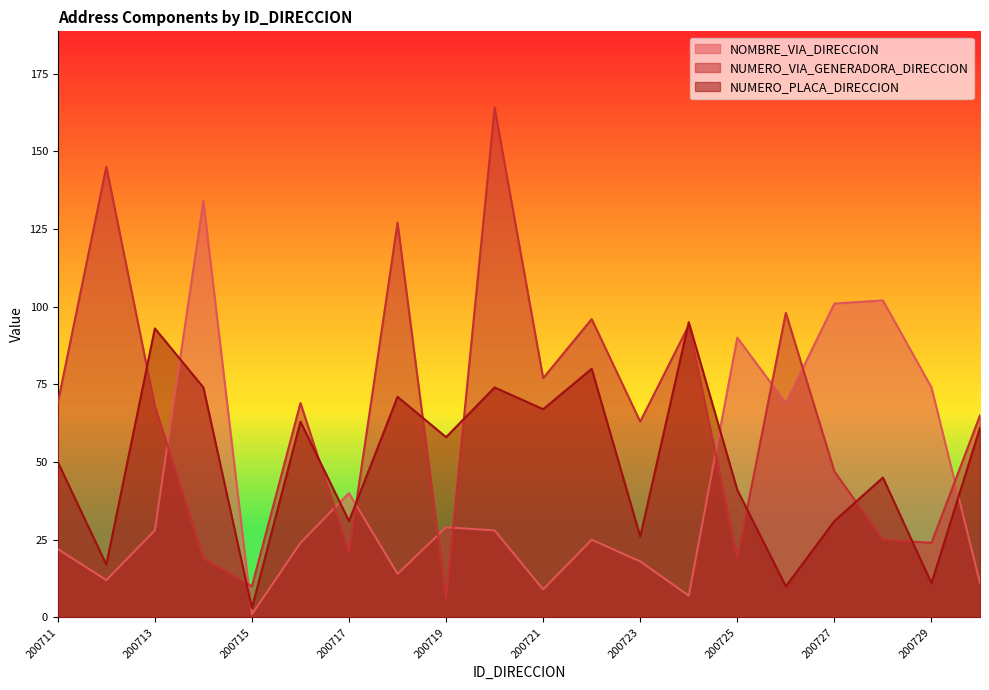

Which category has the highest value in the NUMERO_VIA_GENERADORA_DIRECCION series?

200720